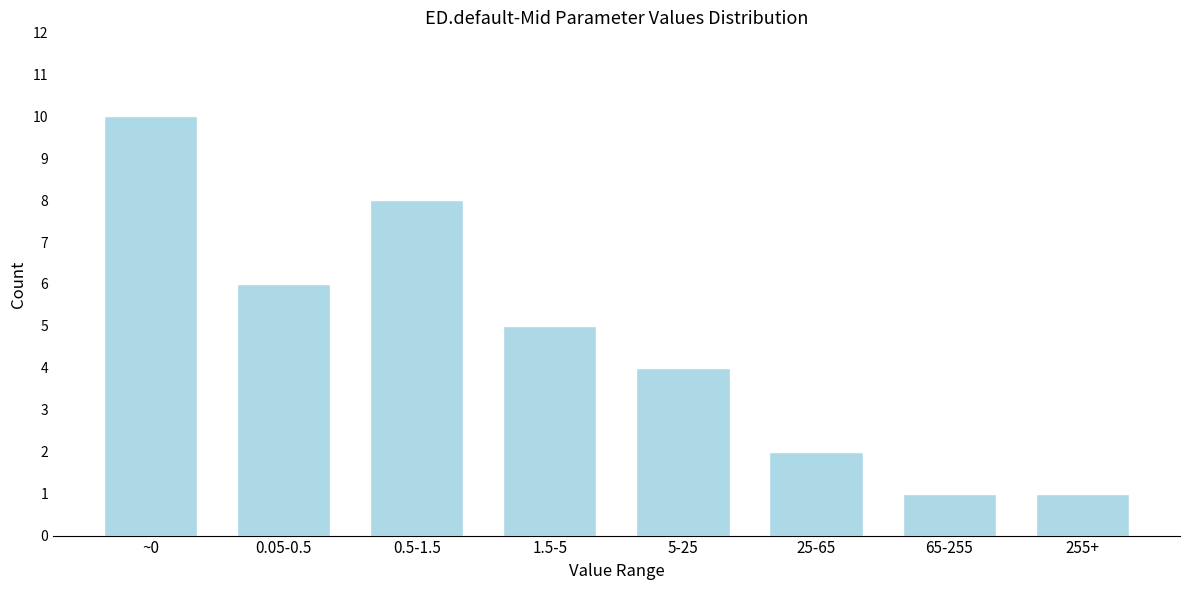

Reading left to right, what are all the values shown in this chart?

10	6	8	5	4	2	1	1